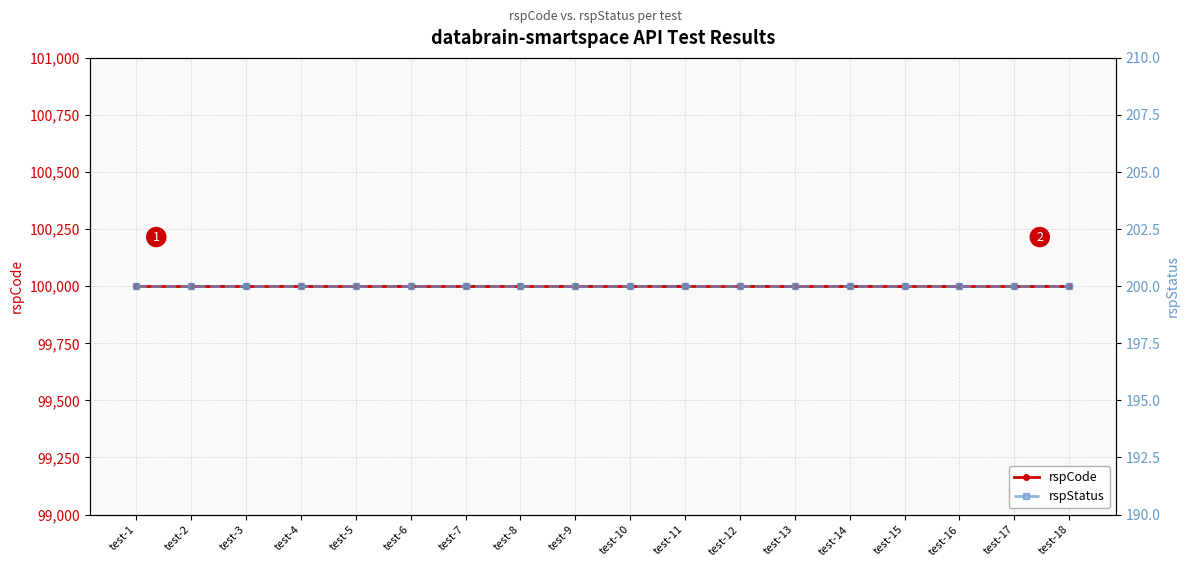

Reading right to left, transcribe all the data shown in this chart.

rspCode: 100000	100000	100000	100000	100000	100000	100000	100000	100000	100000	100000	100000	100000	100000	100000	100000	100000	100000
rspStatus: 200	200	200	200	200	200	200	200	200	200	200	200	200	200	200	200	200	200